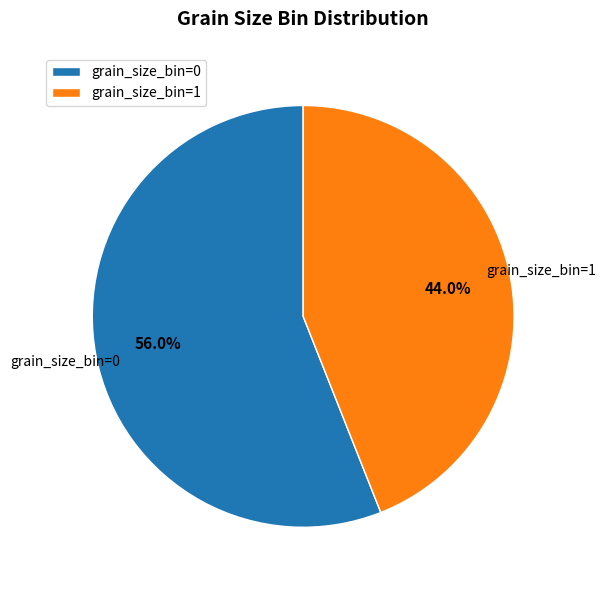

To the nearest percent, what is the average slice percentage?

50%